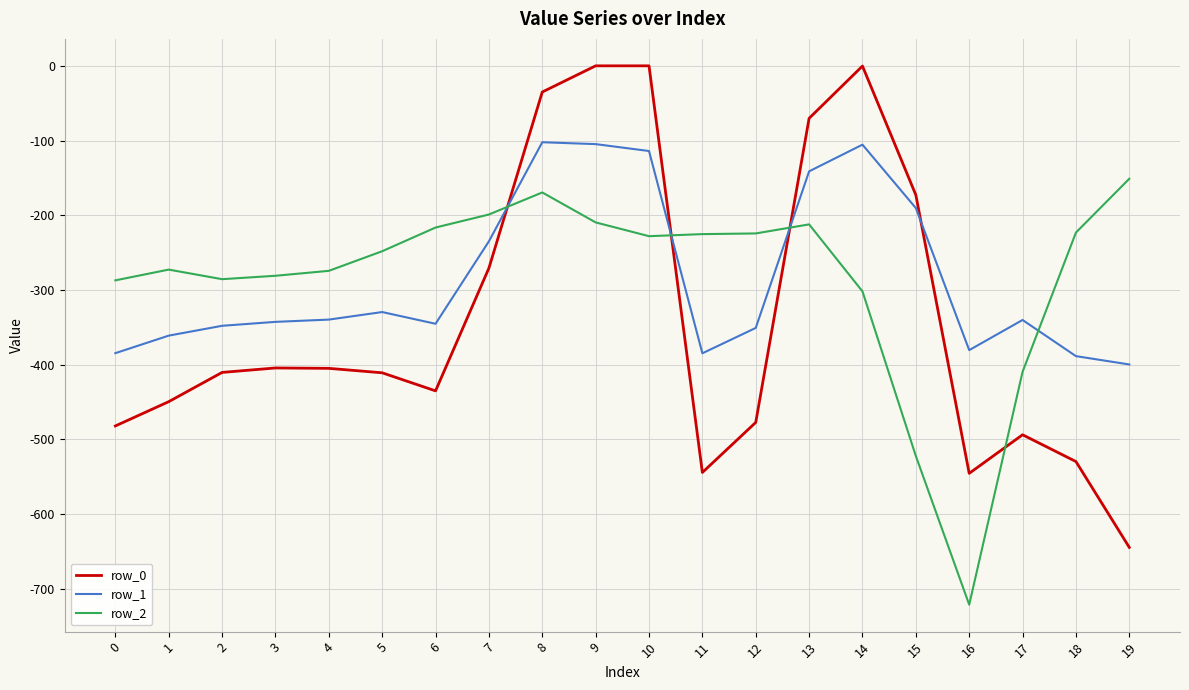

Which series ends up on top after the final intersection of row_1 and row_0?

row_1